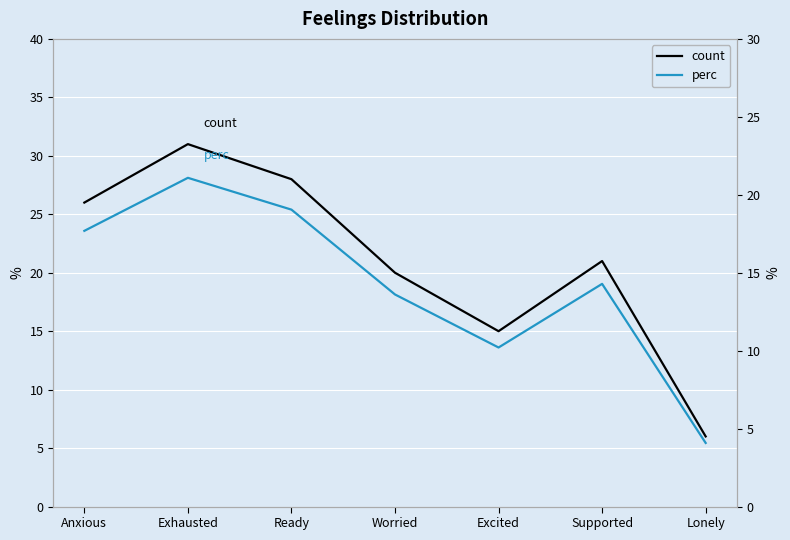

Which category has the highest value in the count series?

Exhausted